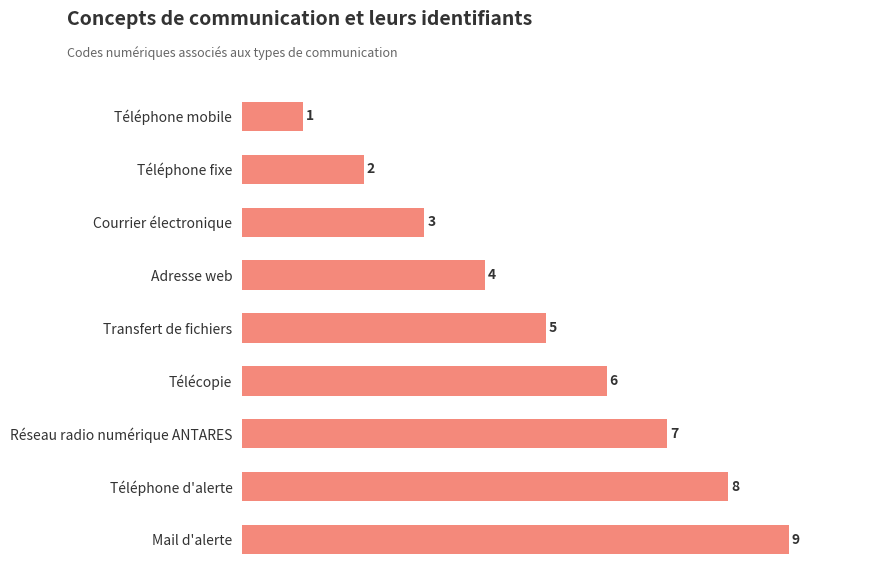

Reading top to bottom, transcribe all the data shown in this chart.

1	2	3	4	5	6	7	8	9